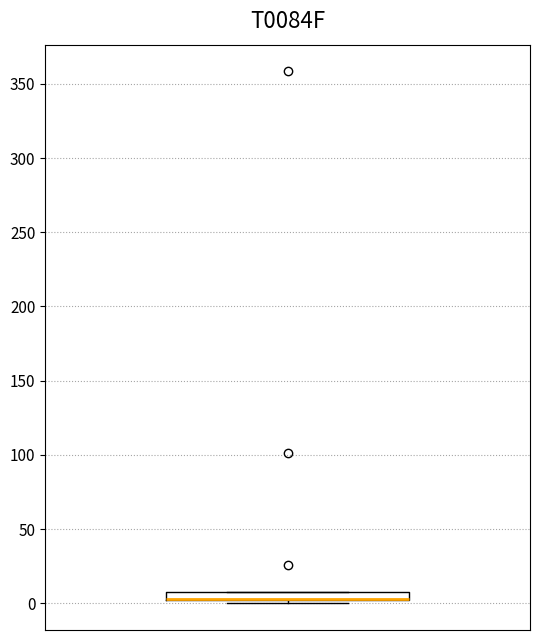

Where is the lower edge of the box on the y-axis? The values are not printed on the chart, so give them approximately, as read against the axis.

0